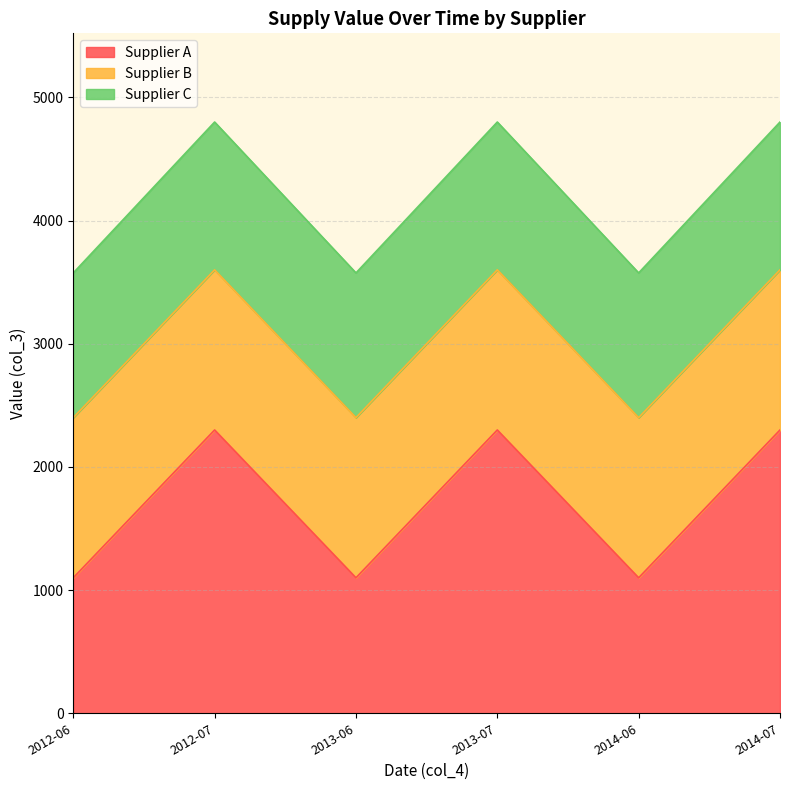

The value of Supplier A at 2014-06 is 1100. True or false?

True